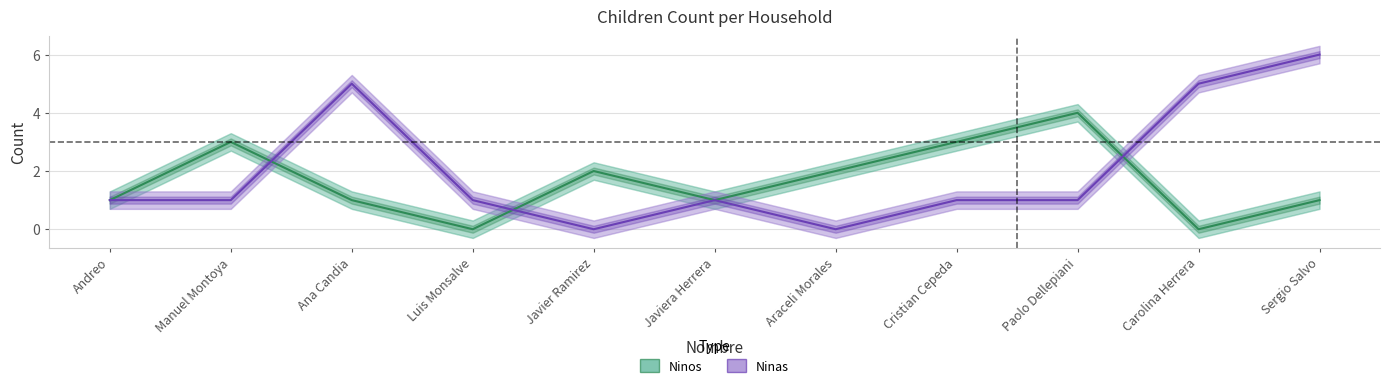

What is the sum of all Ninas values?

22